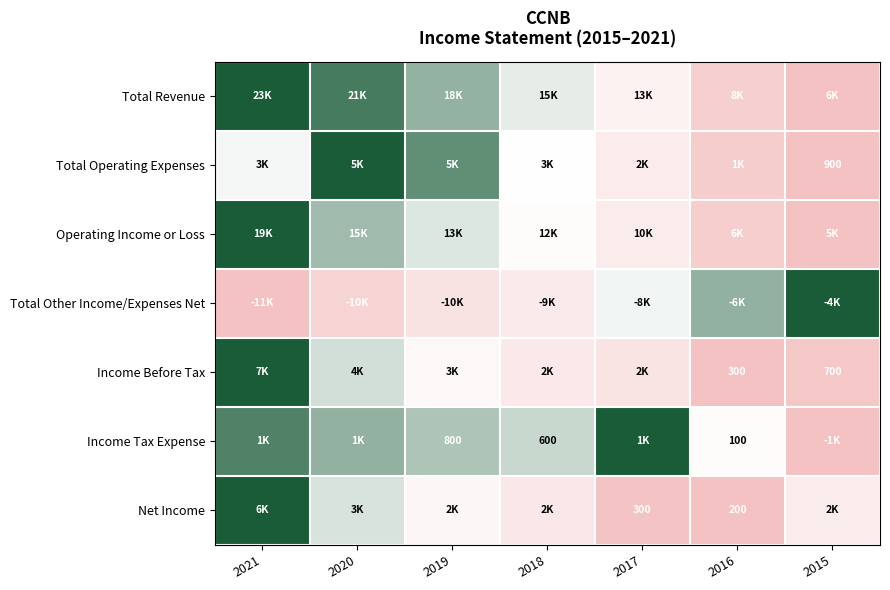

Between 2019 and 2015, which series saw the biggest shift?

Total Operating Expenses